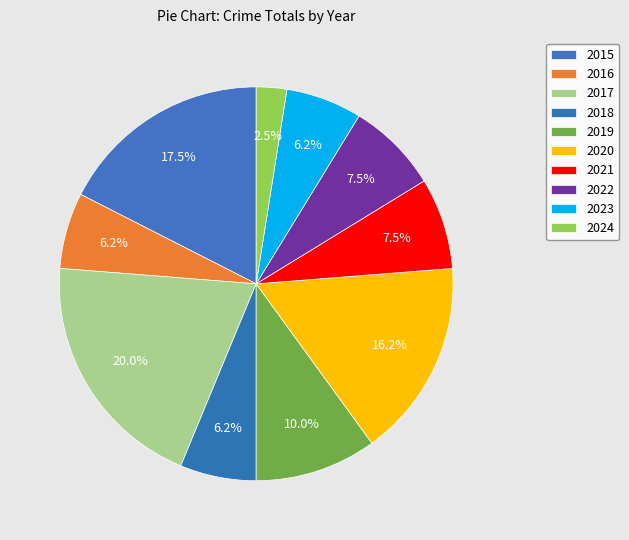

Is it true that 2019 is 25% of the pie?

False